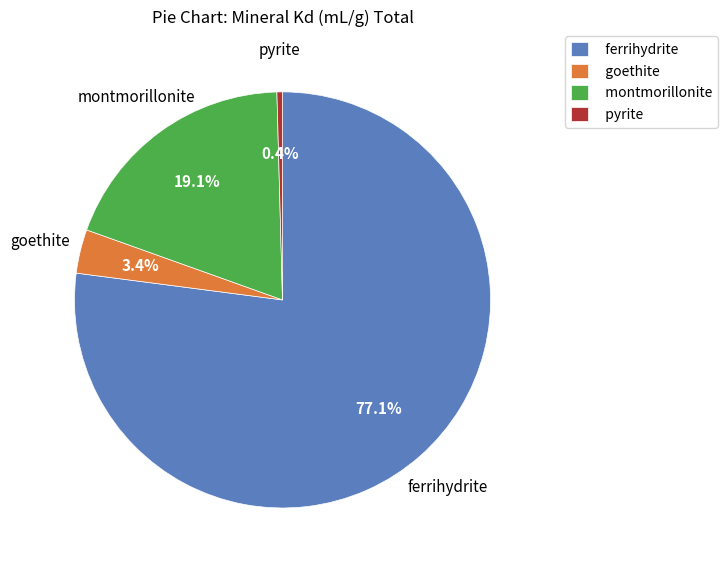

Rank the categories by value from highest to lowest.

ferrihydrite, montmorillonite, goethite, pyrite